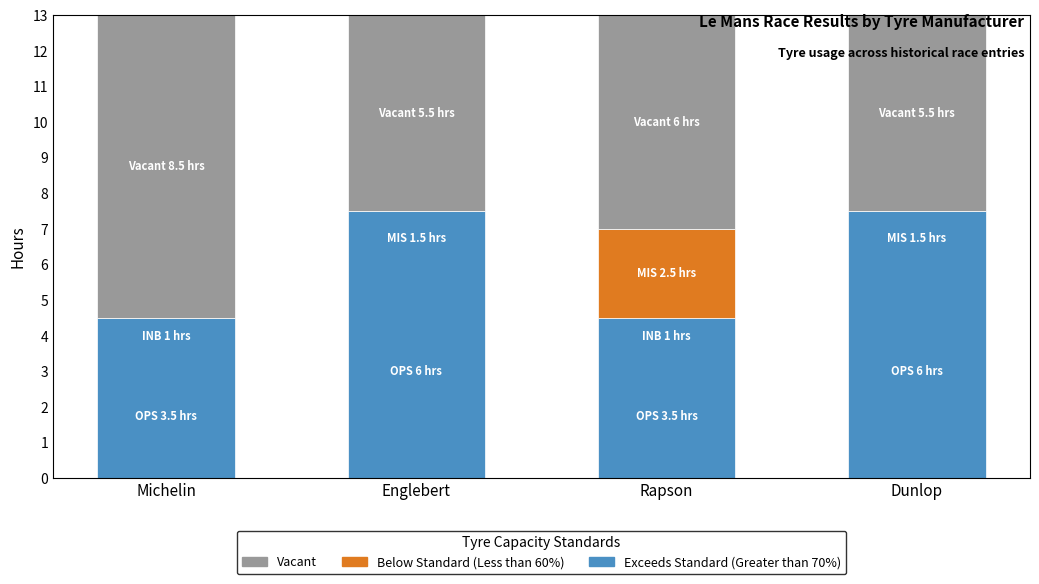

What are all the series names shown in the legend?

Vacant, Below Standard (Less than 60%), Exceeds Standard (Greater than 70%)